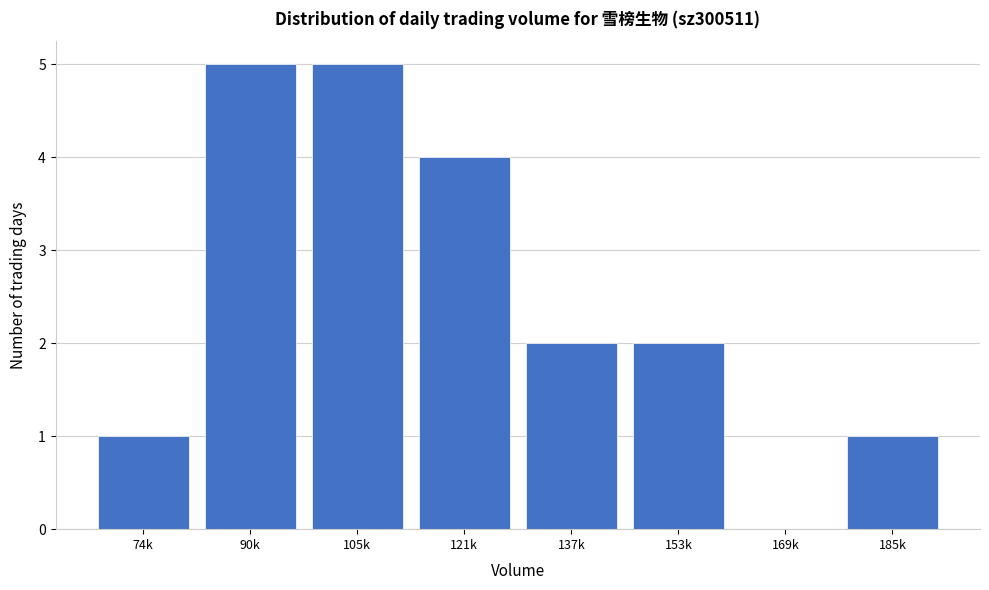

Reading left to right, transcribe all the data shown in this chart.

74k=1	90k=5	105k=5	121k=4	137k=2	153k=2	169k=0	185k=1